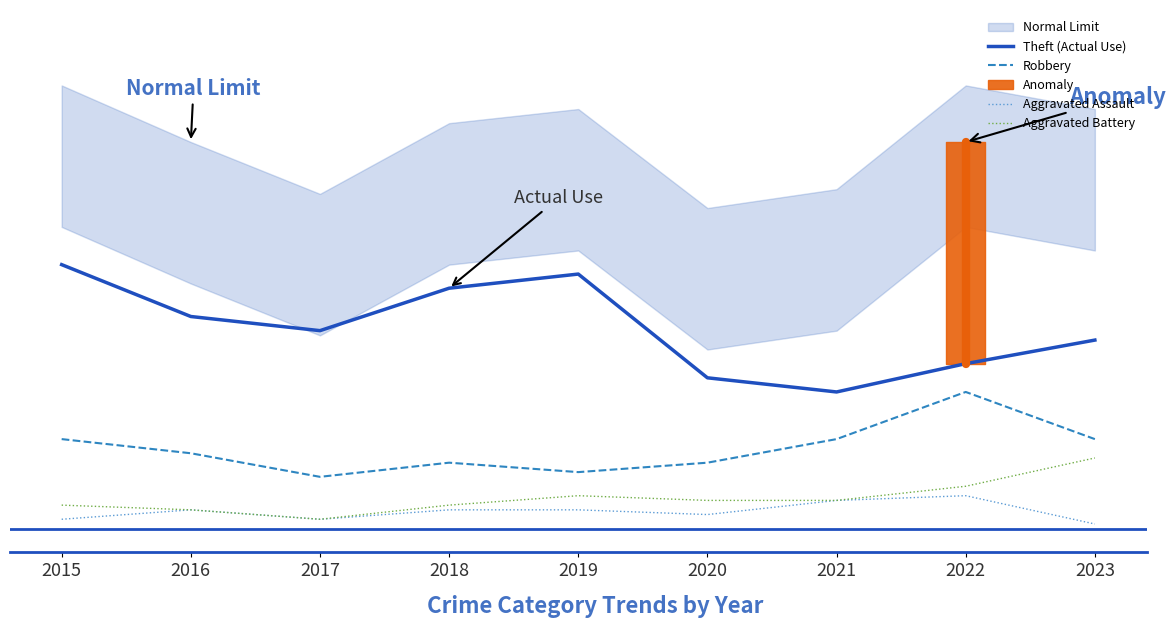

The Aggravated Battery series shows 5 at 2016. True or false?

False